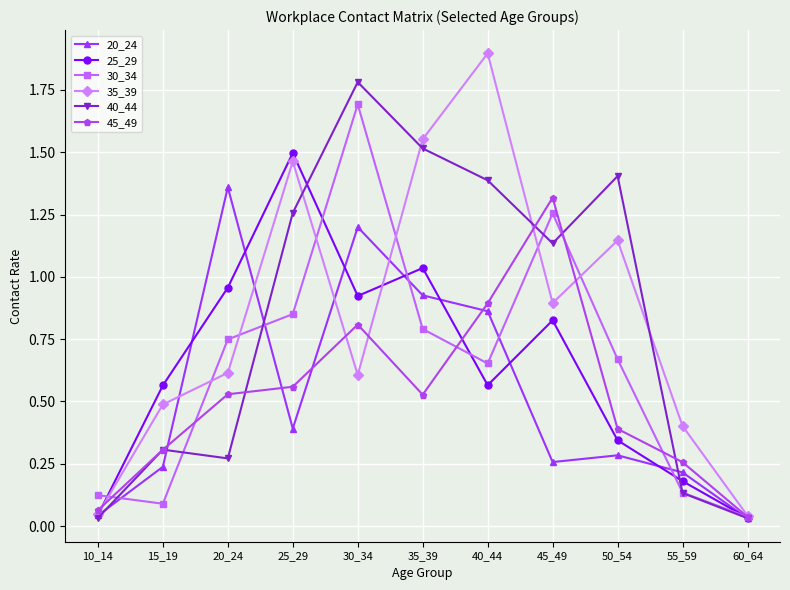

The value of 30_34 at 25_29 is 0.9. True or false?

True